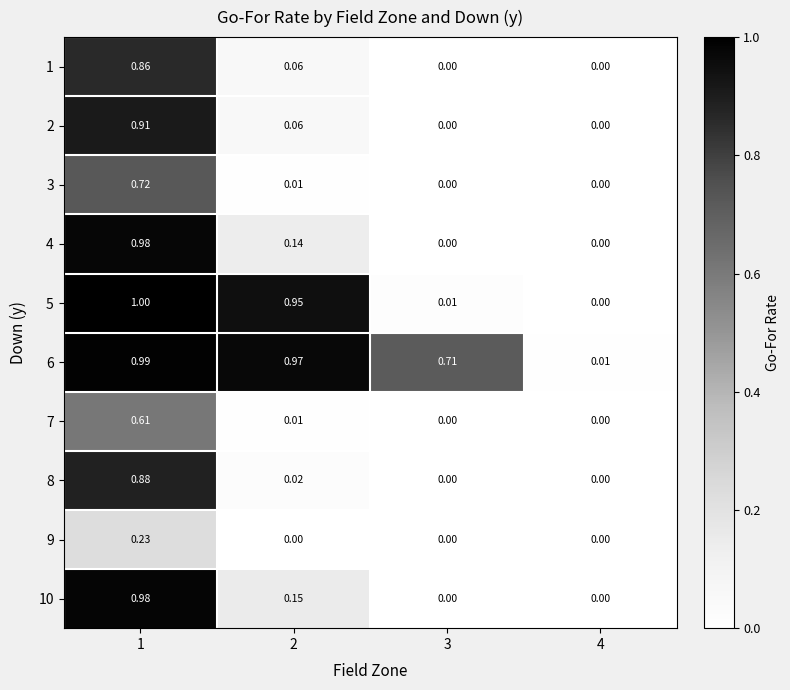

What is the spread (max minus min) of values at 3?

0.7